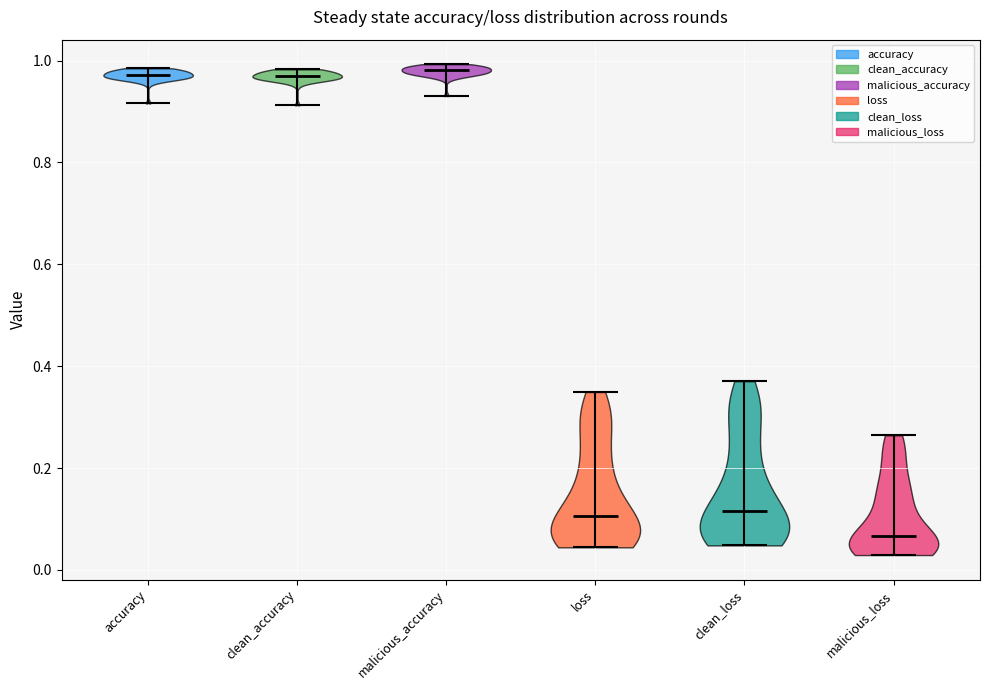

Reading left to right, read every violin against the y-axis: where its median line is, and the lowest and highest points it reaches. The values are not printed on the chart, so give them approximately, as read against the axis.

accuracy: median line 0.98, lowest point 0.92, highest point 0.98
clean_accuracy: median line 0.96, lowest point 0.92, highest point 0.98
malicious_accuracy: median line 0.98, lowest point 0.94, highest point 1.00
loss: median line 0.10, lowest point 0.04, highest point 0.34
clean_loss: median line 0.12, lowest point 0.04, highest point 0.38
malicious_loss: median line 0.06, lowest point 0.02, highest point 0.26